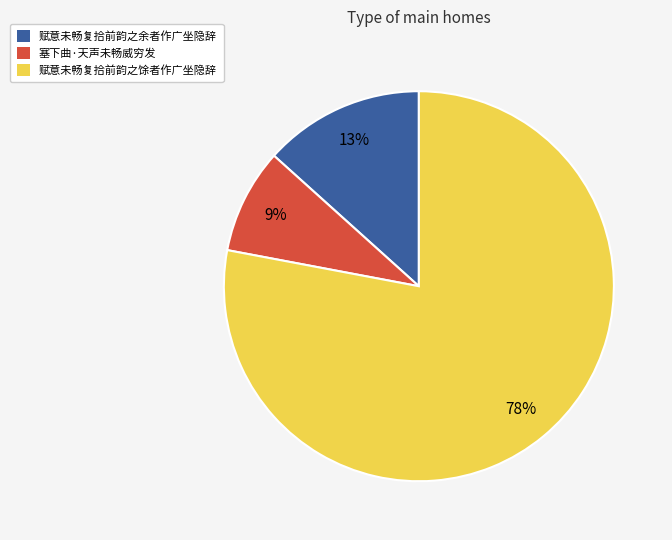

Rank the categories by value from highest to lowest.

赋意未畅复拾前韵之馀者作广坐隐辞, 赋意未畅复拾前韵之余者作广坐隐辞, 塞下曲·天声未畅威穷发